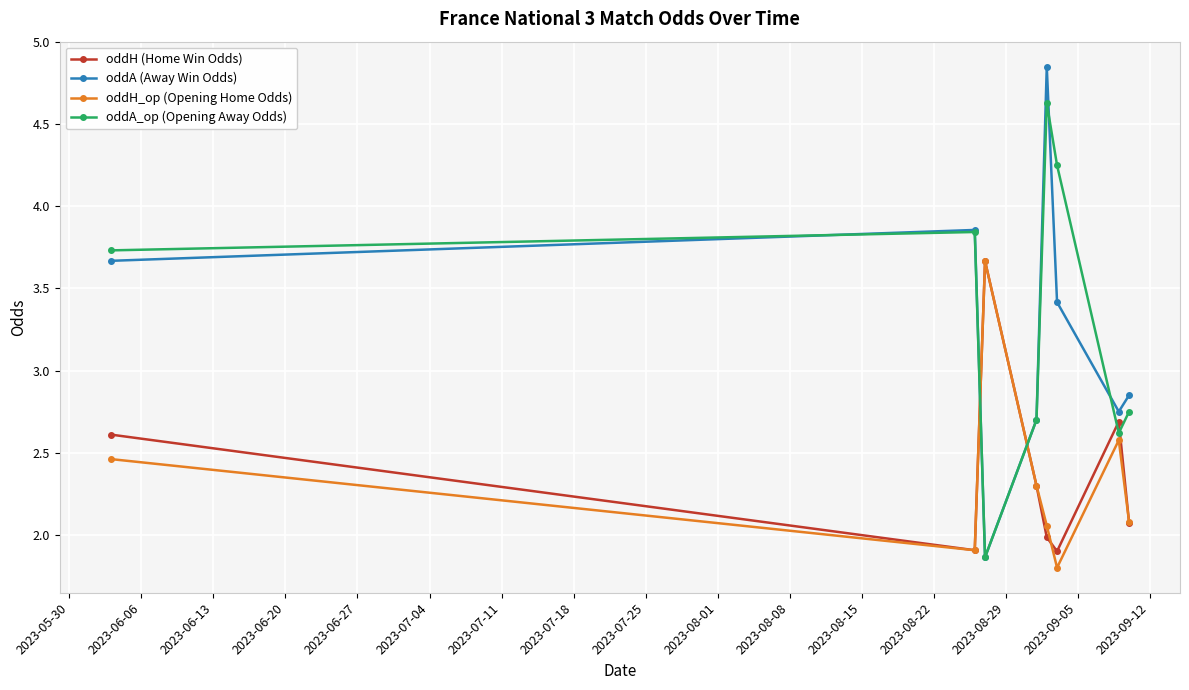

What is the minimum value for oddH_op (Opening Home Odds)?

1.8